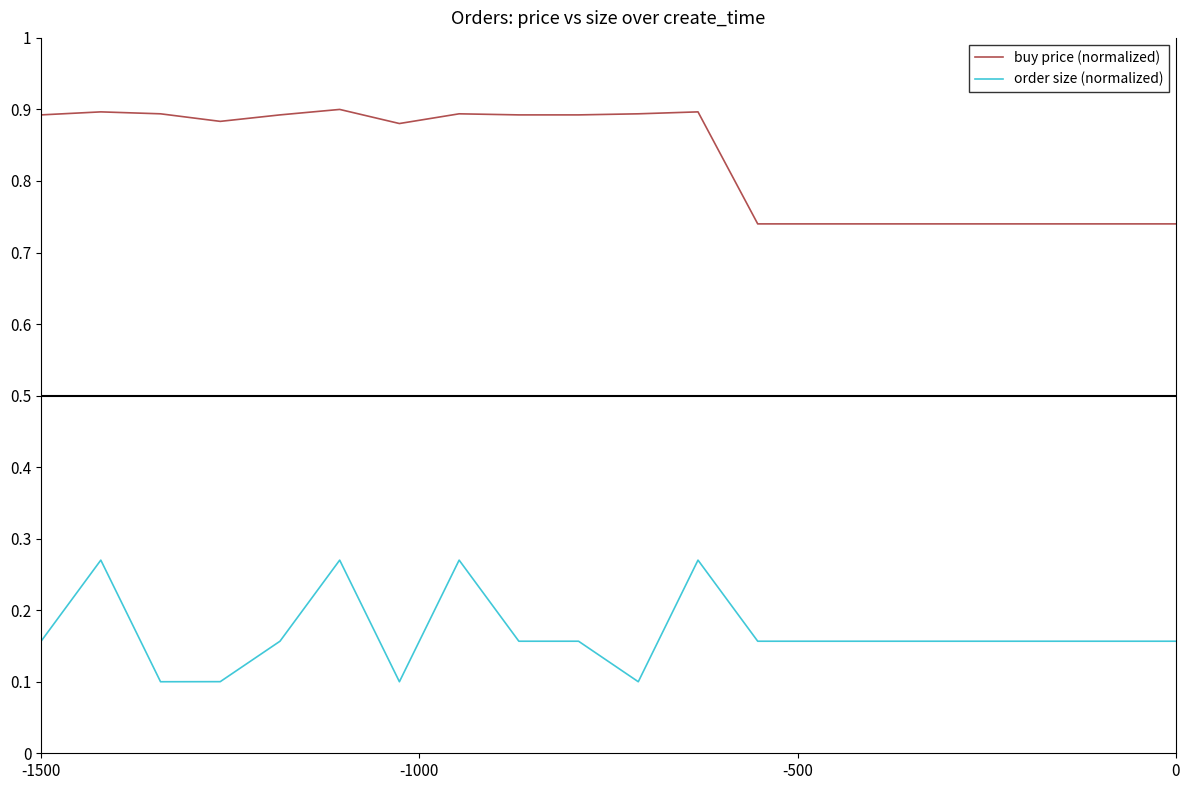

True or false: buy price (normalized) and order size (normalized) intersect in this chart.

False